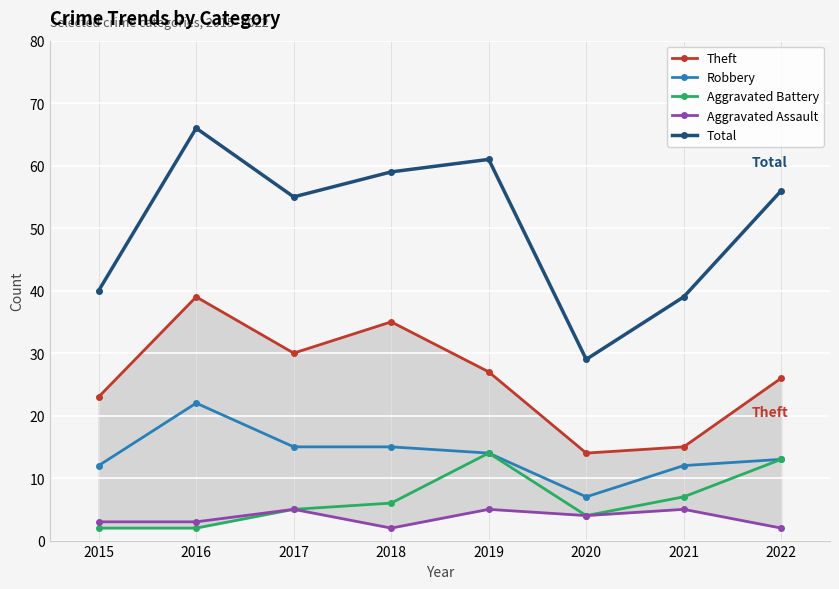

True or false: Aggravated Assault has more than 0 interior local peaks.

True